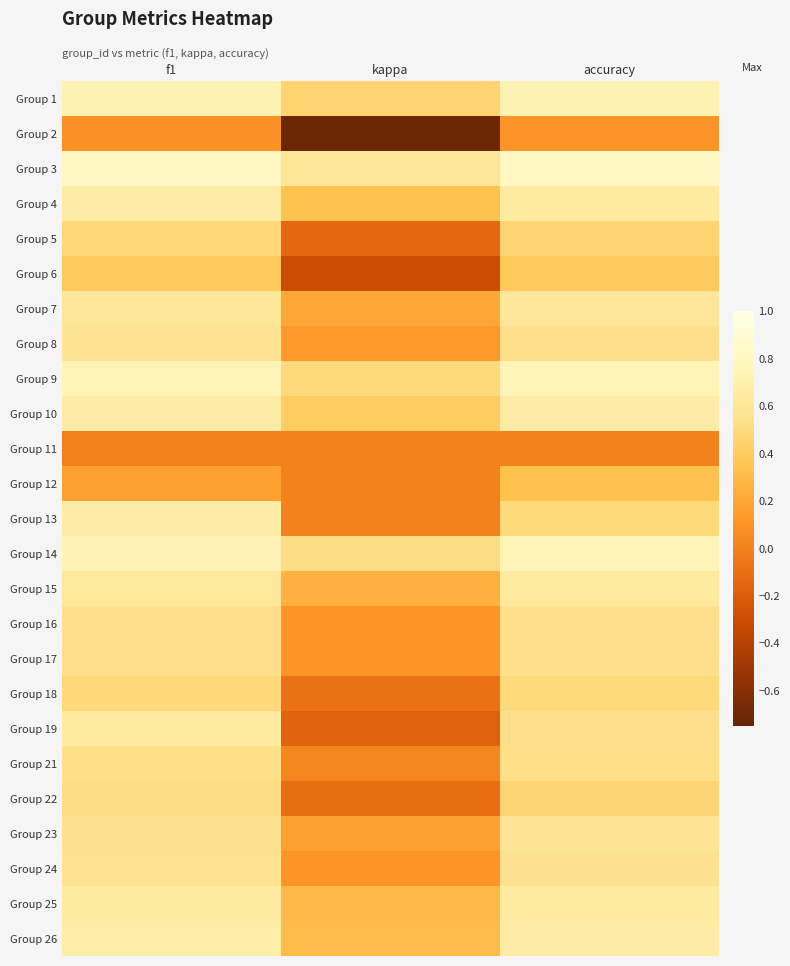

Reading left to right, list all the values displayed in this chart.

Group 1: f1=0.7	kappa=0.5	accuracy=0.7
Group 2: f1=0.1	kappa=-0.7	accuracy=0.1
Group 3: f1=0.8	kappa=0.6	accuracy=0.8
Group 4: f1=0.7	kappa=0.3	accuracy=0.6
Group 5: f1=0.5	kappa=-0.1	accuracy=0.5
Group 6: f1=0.4	kappa=-0.3	accuracy=0.4
Group 7: f1=0.6	kappa=0.2	accuracy=0.6
Group 8: f1=0.6	kappa=0.1	accuracy=0.5
Group 9: f1=0.7	kappa=0.5	accuracy=0.8
Group 10: f1=0.7	kappa=0.4	accuracy=0.7
Group 11: f1=0.0	kappa=0.0	accuracy=0.0
Group 12: f1=0.2	kappa=0.0	accuracy=0.3
Group 13: f1=0.7	kappa=0.0	accuracy=0.5
Group 14: f1=0.7	kappa=0.5	accuracy=0.8
Group 15: f1=0.6	kappa=0.2	accuracy=0.6
Group 16: f1=0.5	kappa=0.1	accuracy=0.5
Group 17: f1=0.5	kappa=0.1	accuracy=0.5
Group 18: f1=0.5	kappa=-0.1	accuracy=0.5
Group 19: f1=0.6	kappa=-0.2	accuracy=0.5
Group 21: f1=0.5	kappa=0.0	accuracy=0.5
Group 22: f1=0.5	kappa=-0.1	accuracy=0.5
Group 23: f1=0.6	kappa=0.2	accuracy=0.6
Group 24: f1=0.6	kappa=0.1	accuracy=0.6
Group 25: f1=0.6	kappa=0.3	accuracy=0.6
Group 26: f1=0.7	kappa=0.3	accuracy=0.7